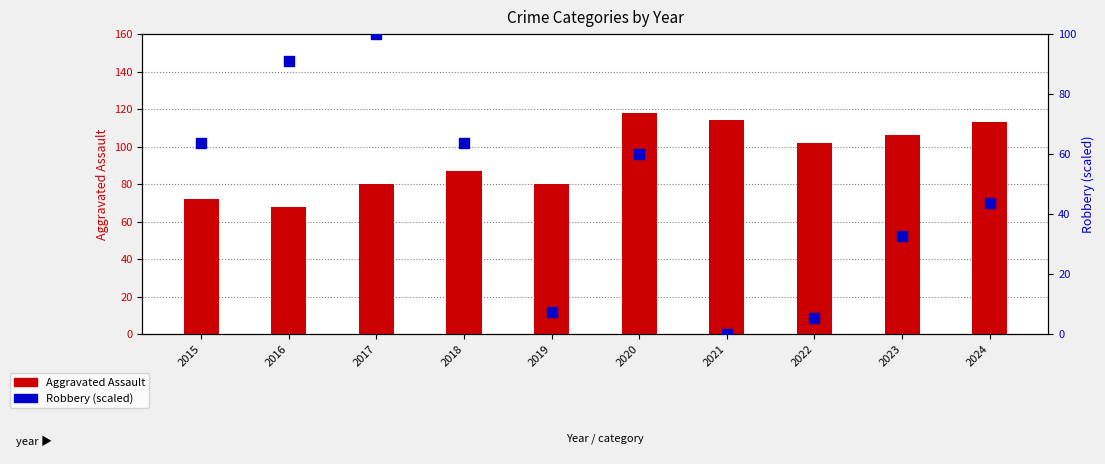

Which series contains the highest Y value?

Aggravated Assault